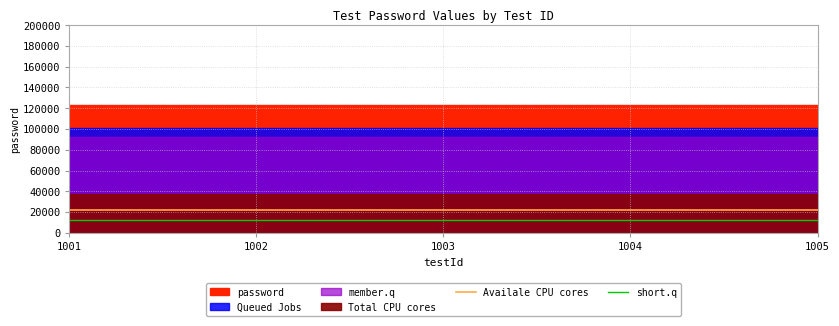

What is the smallest value displayed?

12345.6